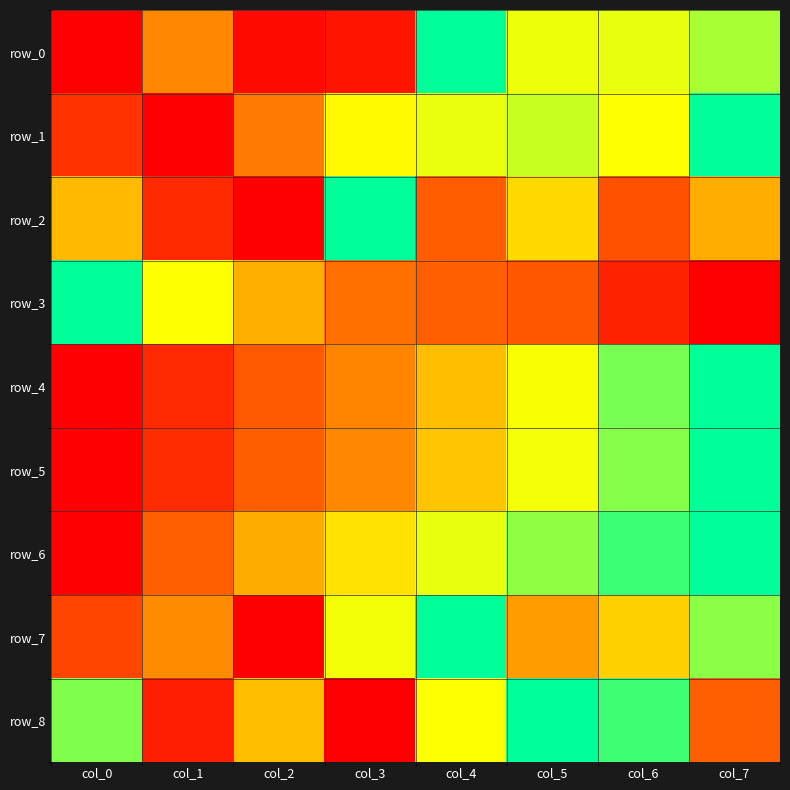

List the series in order of their peak value, lowest first.

row_0, row_1, row_2, row_3, row_4, row_5, row_6, row_7, row_8